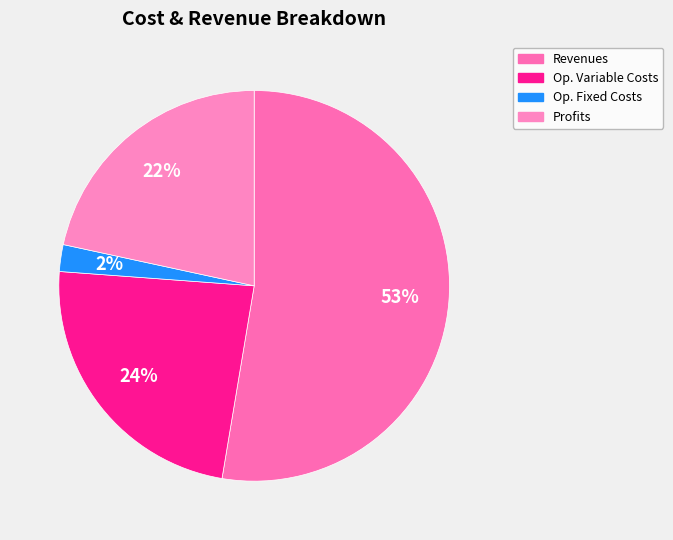

Which category has the biggest portion of the pie?

Total Revenues